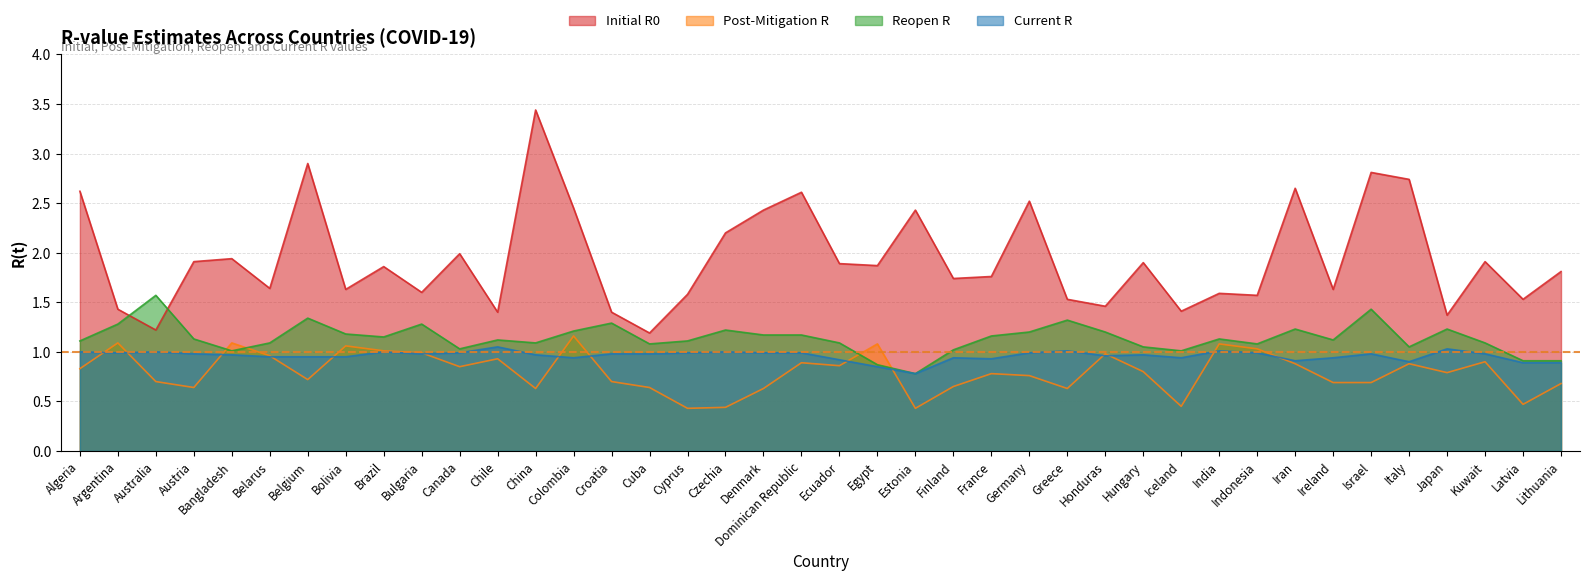

What is the approximate value of Post-Mitigation R at Croatia?

0.7